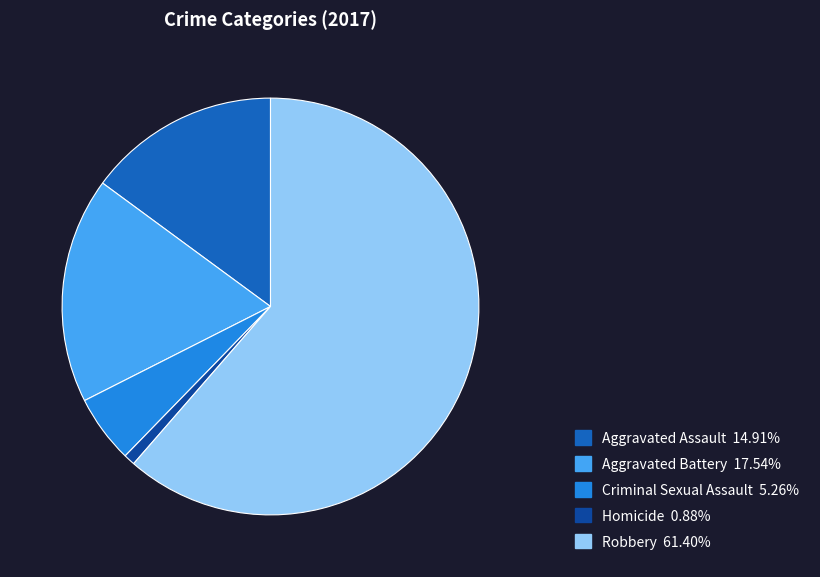

Between Robbery and Criminal Sexual Assault, which is larger?

Robbery